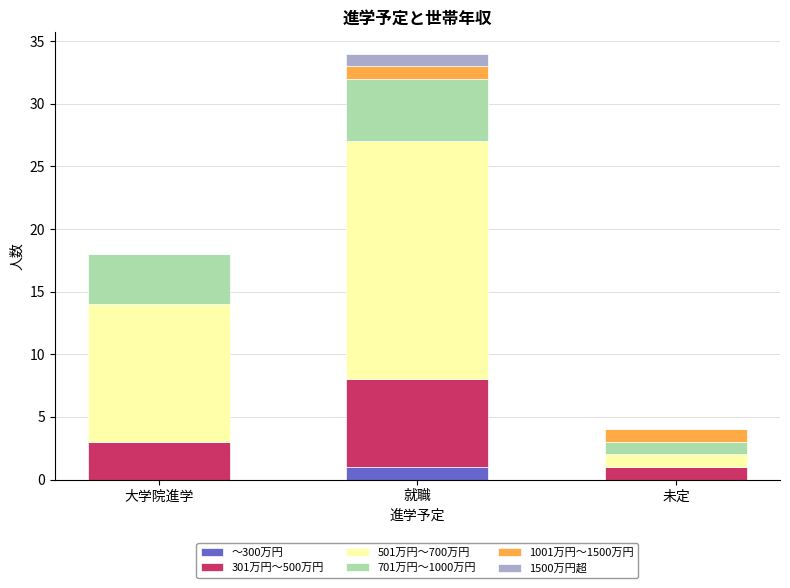

What is the total value across all series at 就職?

34